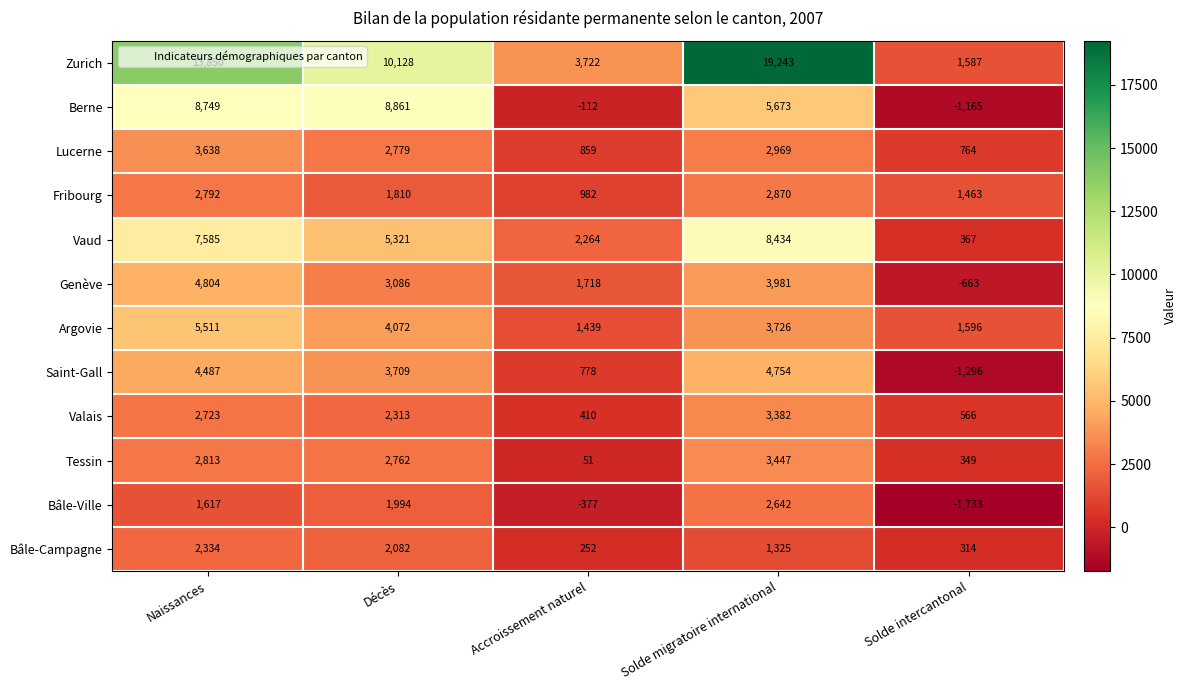

Where is Saint-Gall nearest to the value 1729?

Accroissement naturel